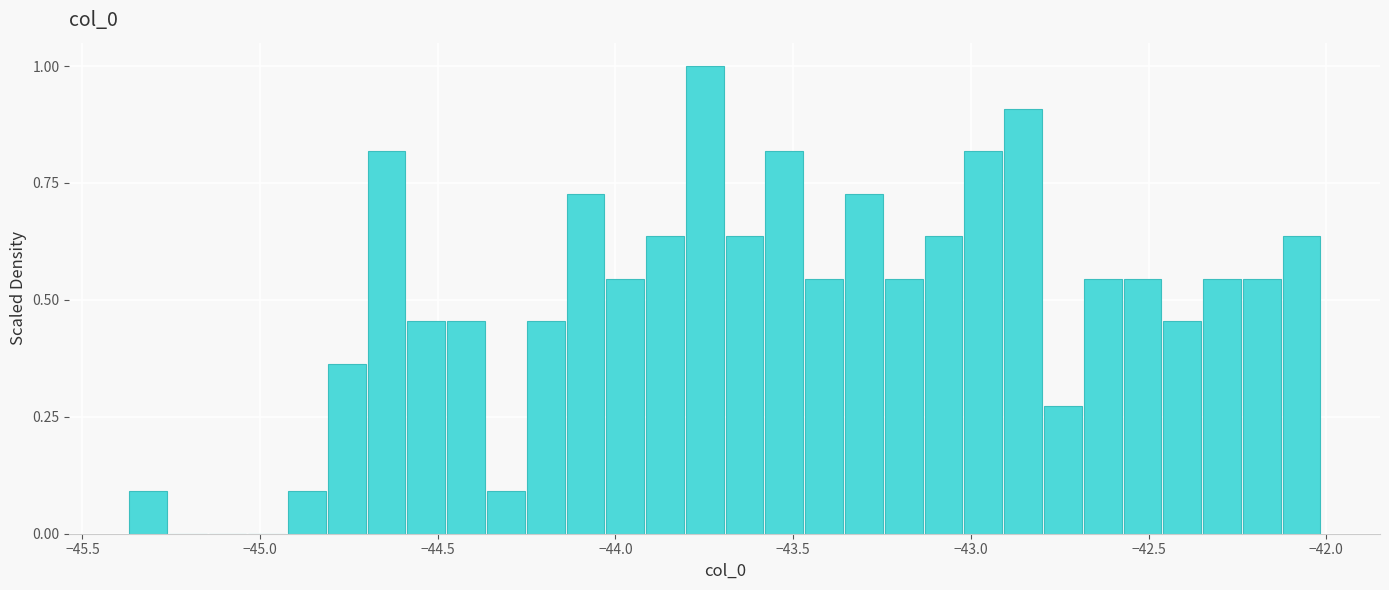

Read against the x-axis, roughly where is the centre of the tallest bar?

-43.75